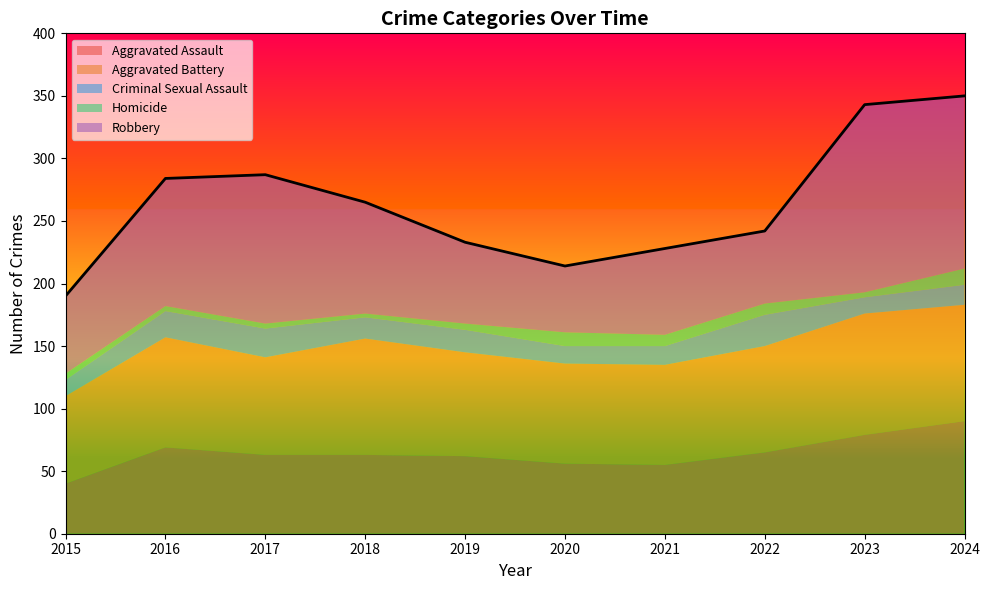

Reading right to left, what are all the values shown in this chart?

Aggravated Assault: 2024=90	2023=79	2022=65	2021=55	2020=56	2019=62	2018=63	2017=63	2016=69	2015=40
Aggravated Battery: 2024=93	2023=97	2022=85	2021=80	2020=80	2019=83	2018=93	2017=78	2016=88	2015=70
Criminal Sexual Assault: 2024=16	2023=13	2022=25	2021=15	2020=14	2019=18	2018=17	2017=23	2016=21	2015=13
Homicide: 2024=13	2023=4	2022=9	2021=9	2020=11	2019=5	2018=3	2017=4	2016=4	2015=5
Robbery: 2024=138	2023=150	2022=58	2021=69	2020=53	2019=65	2018=89	2017=119	2016=102	2015=62